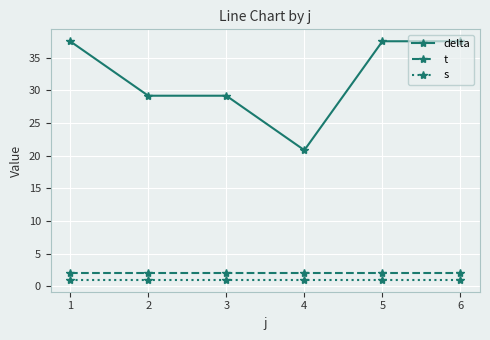

Is it true that s equals 1.0 at 2?

True